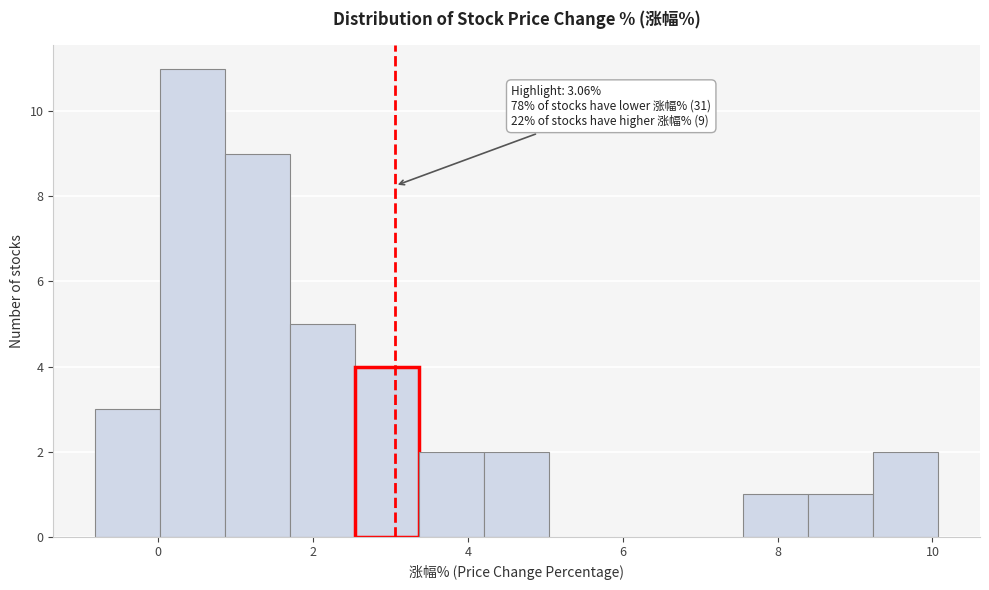

Over which range of the x-axis is the bar tallest?

0.0 to 0.8